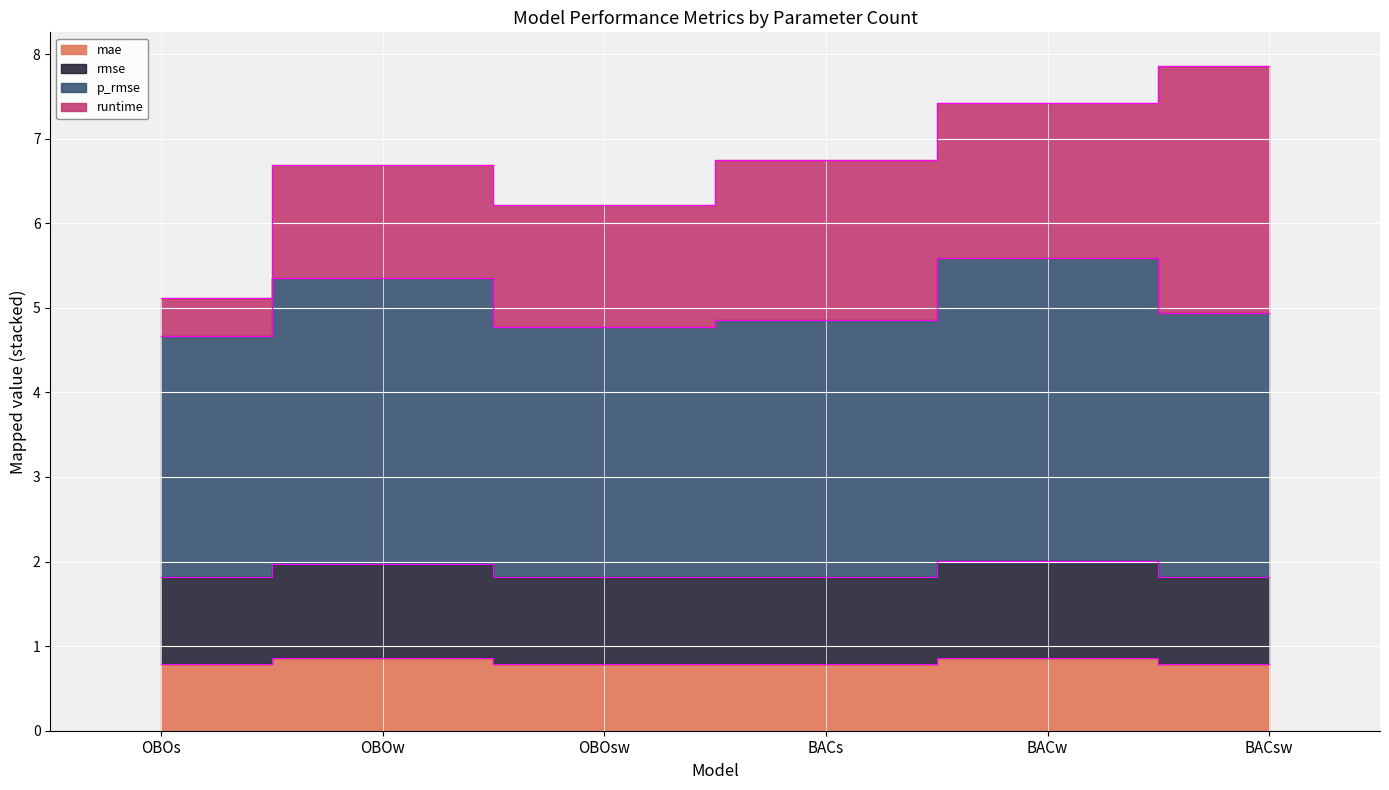

What is the difference between the maximum and minimum values in the mae series?

0.1